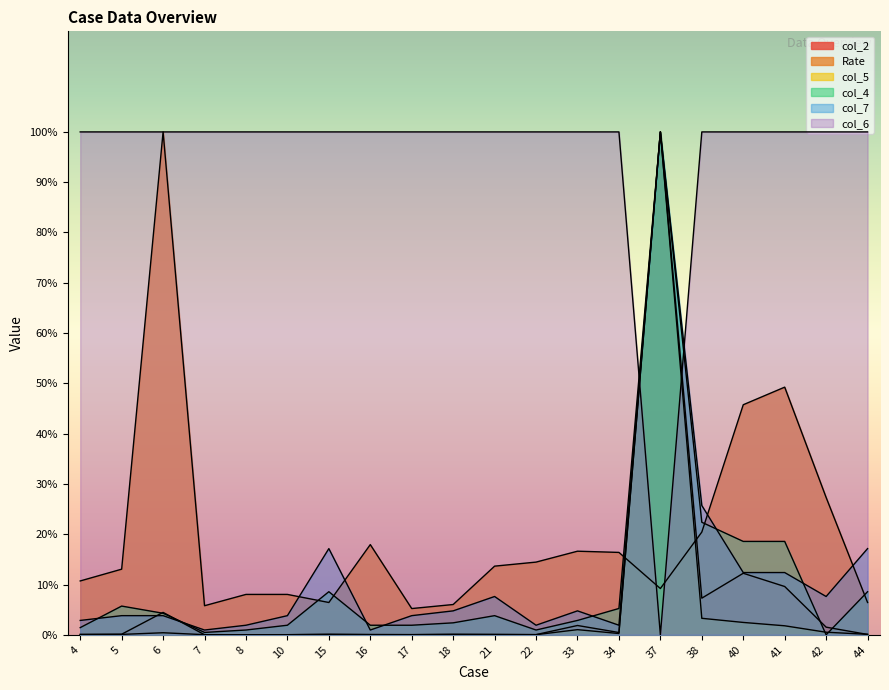

True or false: Rate has a value of 2.3 at 8.

False